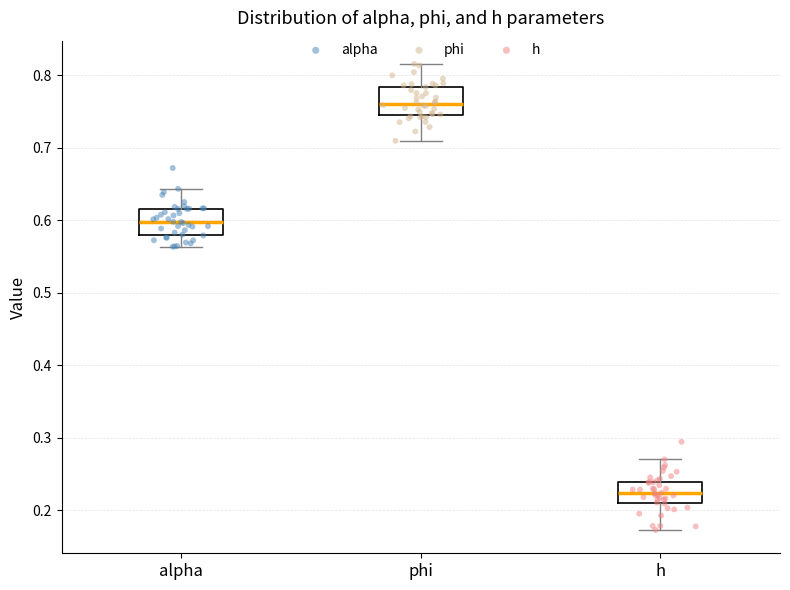

Reading left to right, read every box against the y-axis: the position of its median line, the range the box covers, and the ends of its whiskers. The values are not printed on the chart, so give them approximately, as read against the axis.

alpha: median 0.60, box 0.58 to 0.62, whiskers 0.56 to 0.64
phi: median 0.76, box 0.75 to 0.78, whiskers 0.71 to 0.82
h: median 0.22, box 0.21 to 0.24, whiskers 0.17 to 0.27